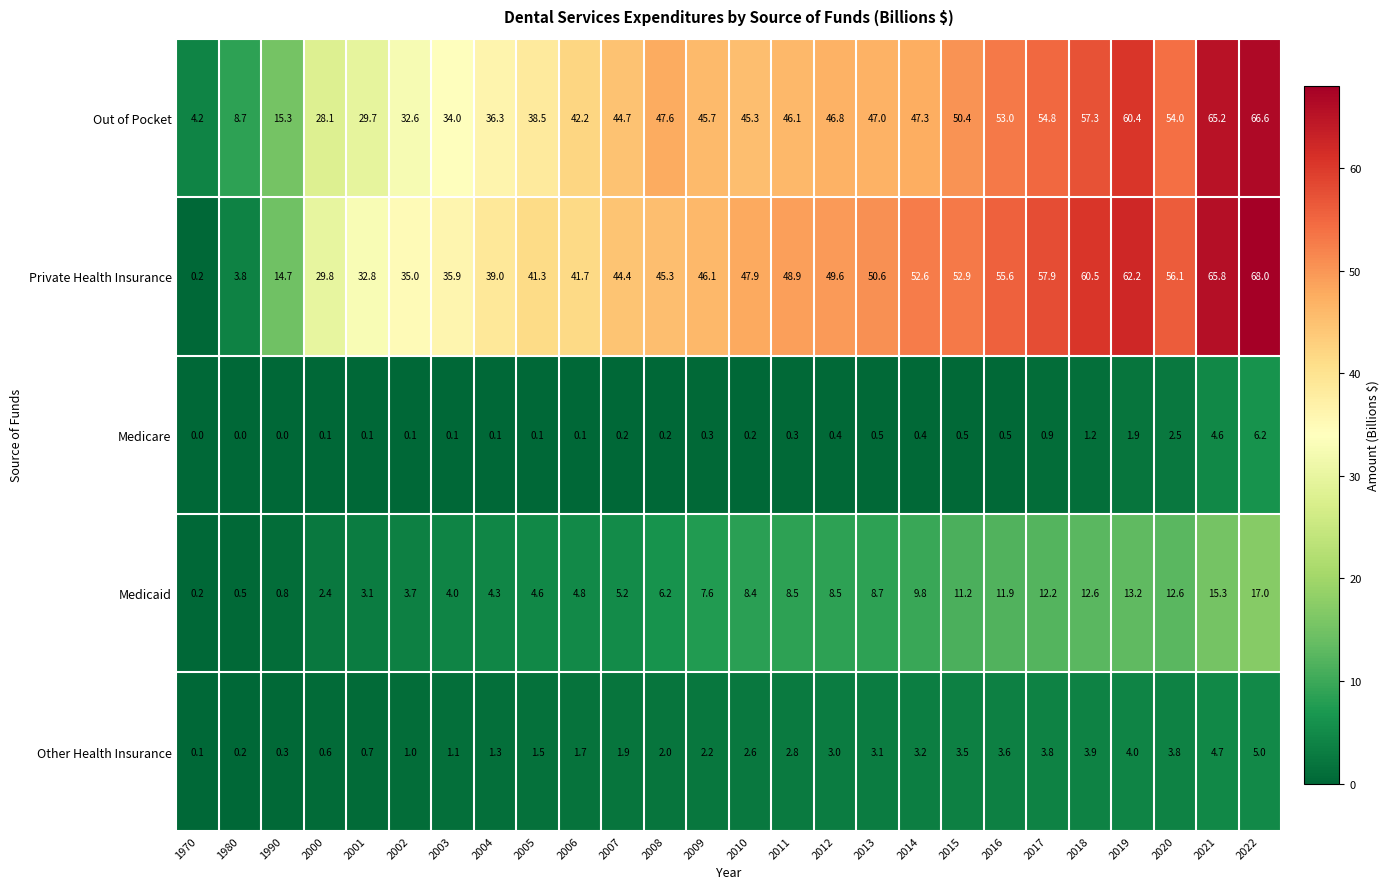

The value of Out of Pocket at 1990 is 20.6. True or false?

False